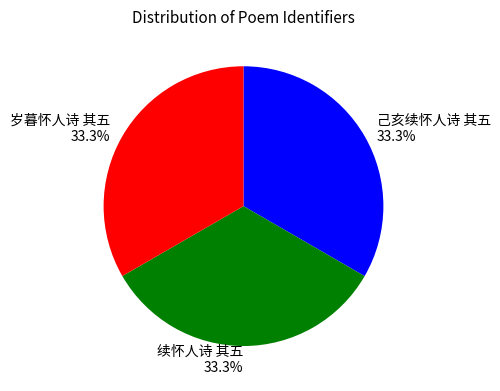

What portion of the pie excludes 己亥续怀人诗 其五?

66.7%